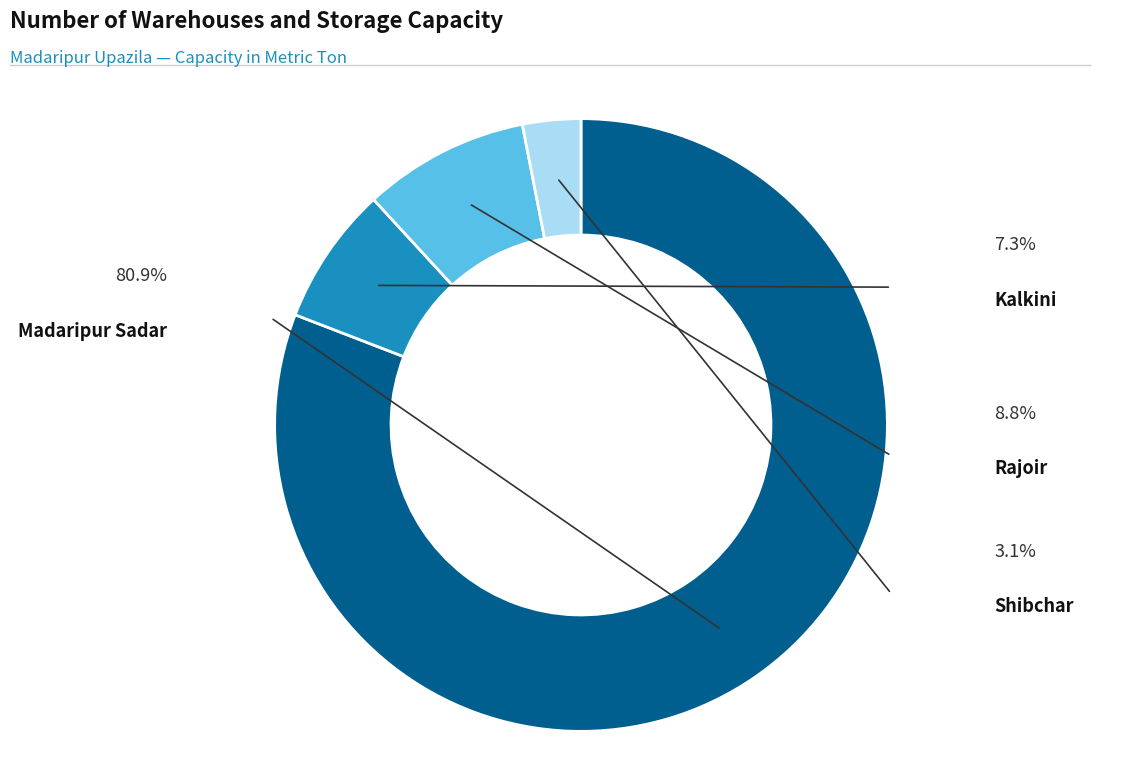

Does any single category account for the majority?

Yes